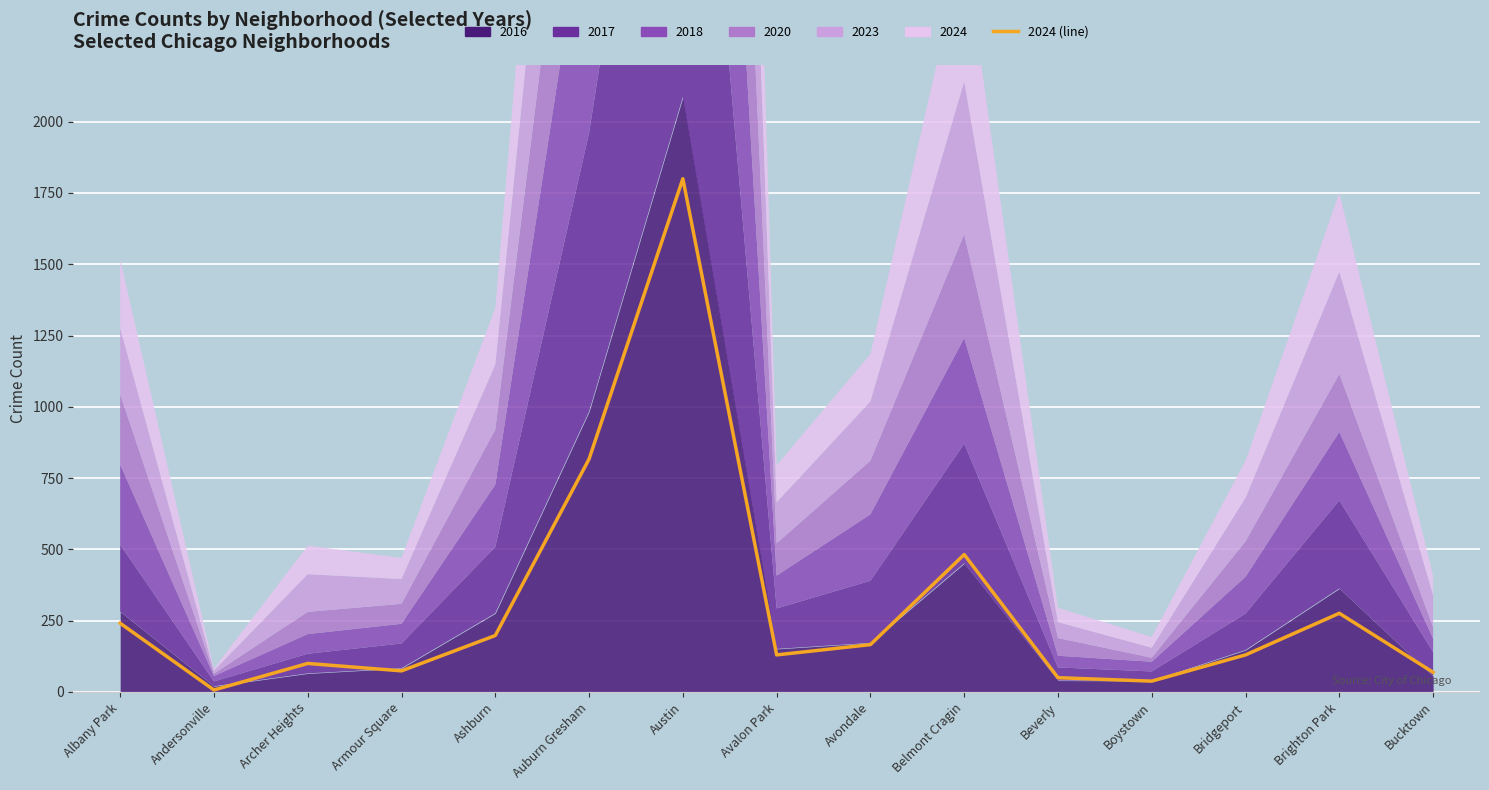

Reading left to right, list all the values displayed in this chart.

241	7	100	74	198	817	1800	130	166	482	50	38	130	276	69